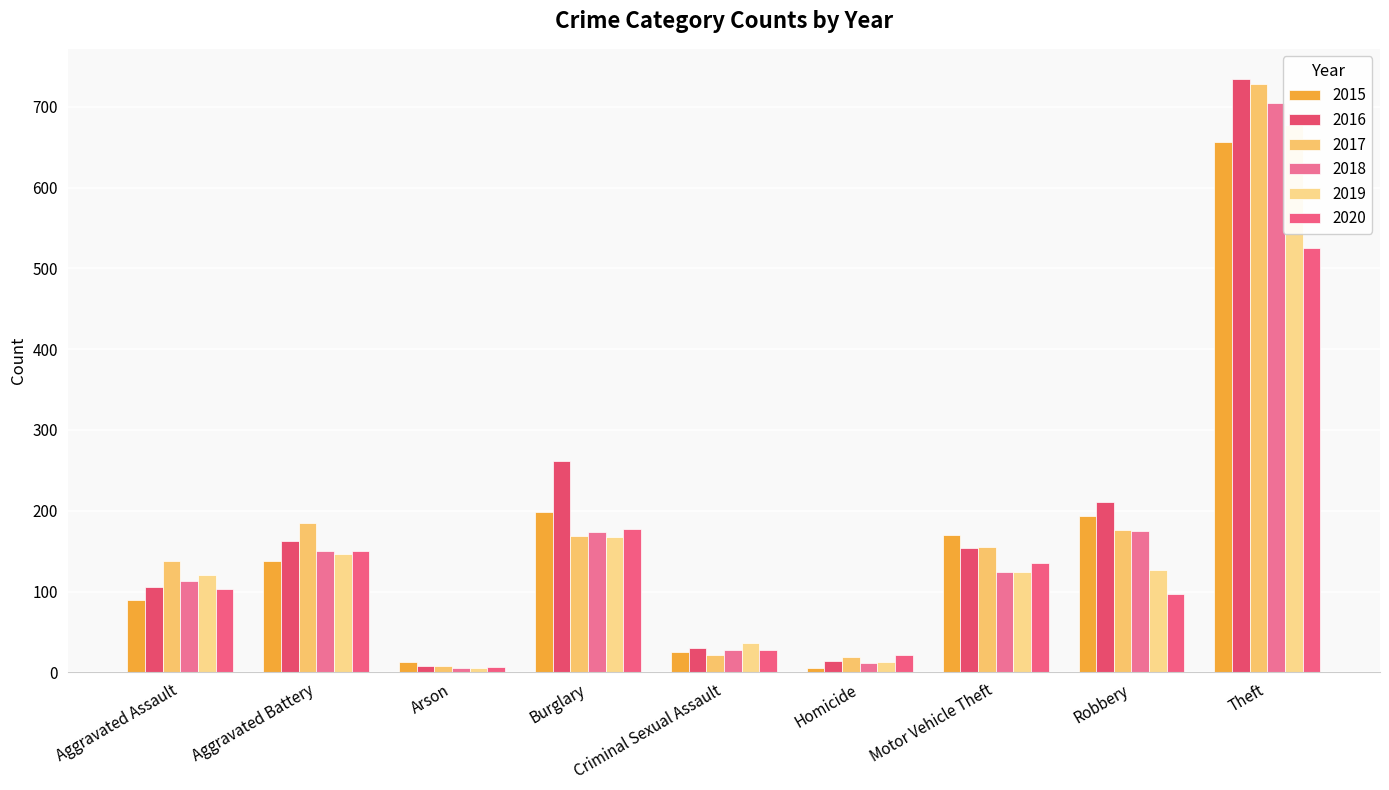

What is the value of the 2015 bar at the 8th from the left?

193